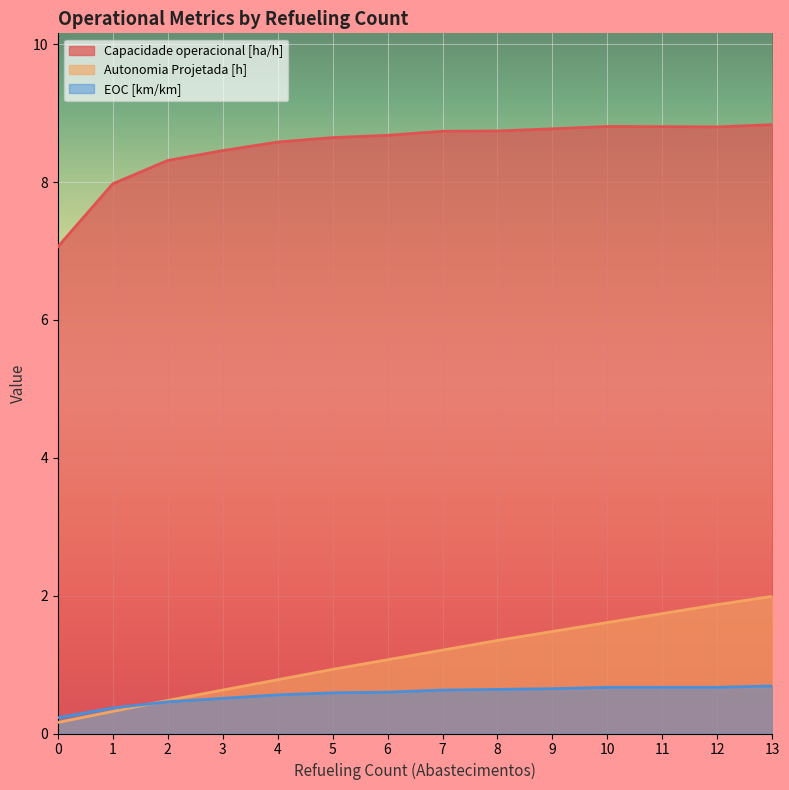

What is the difference between the second highest and second lowest values in the Capacidade operacional [ha/h] series?

0.8